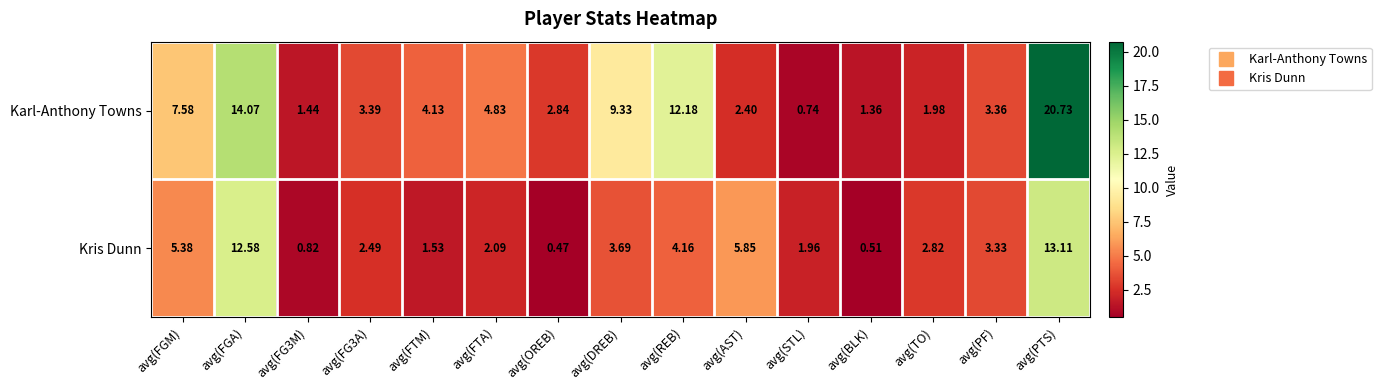

At which category does the chart reach its peak across all series?

avg(PTS)